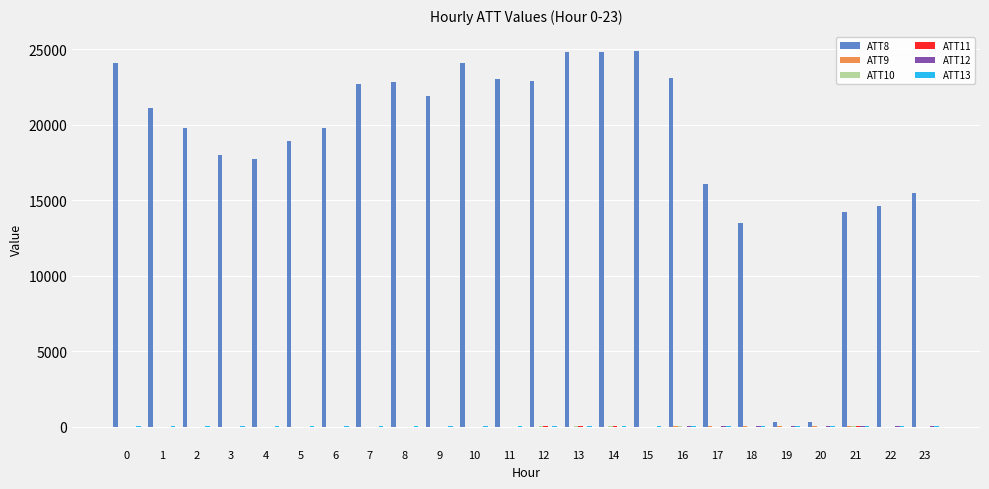

Which series has the largest total across all categories?

ATT8